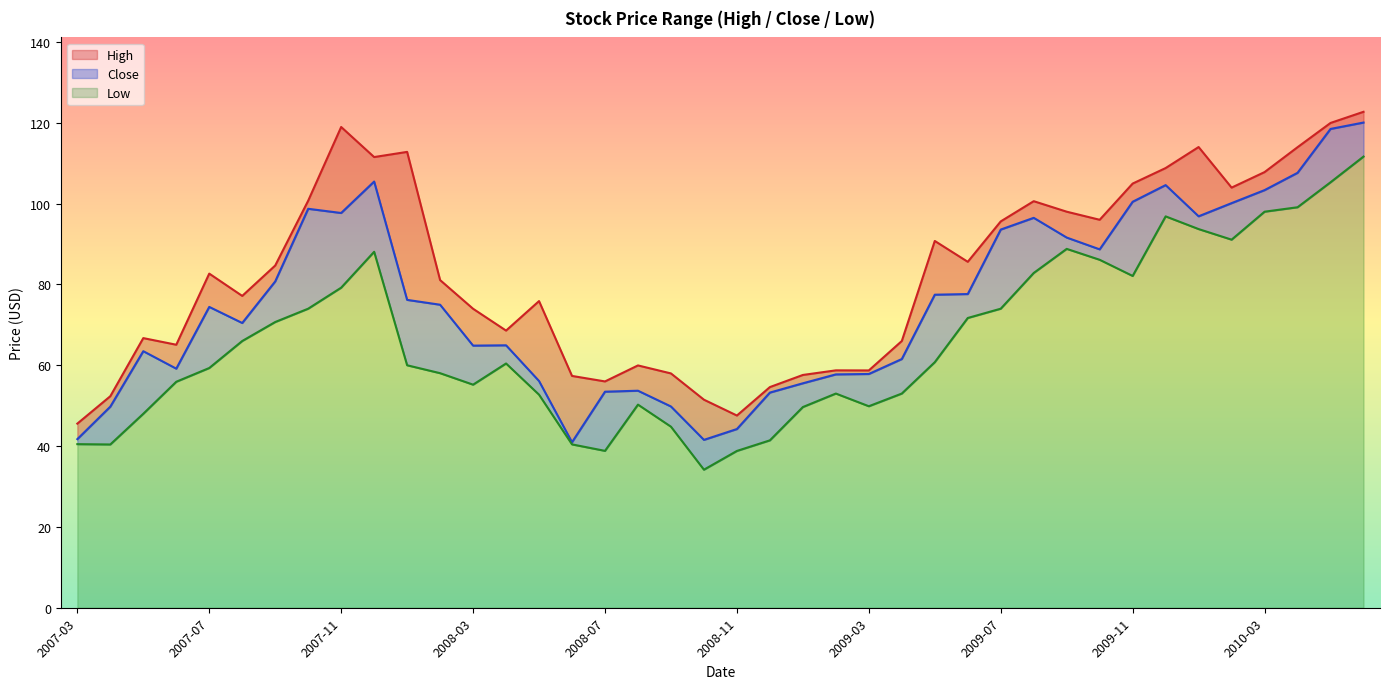

What is the label of the 15th point from the left?

2008-05